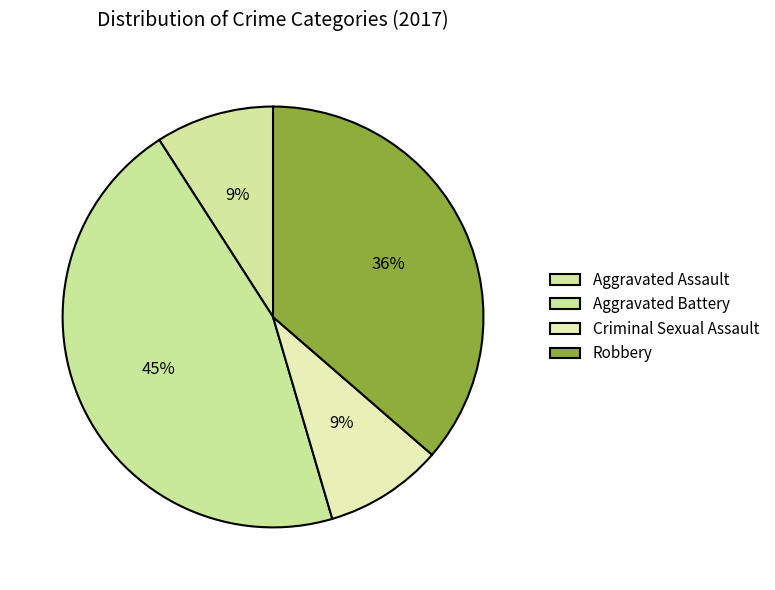

To the nearest percent, what is the average slice percentage?

25%